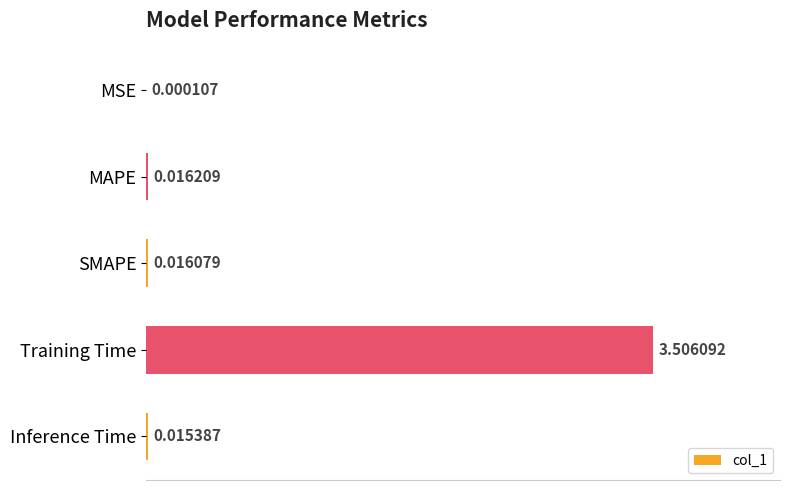

What is the sum of all values?

3.6